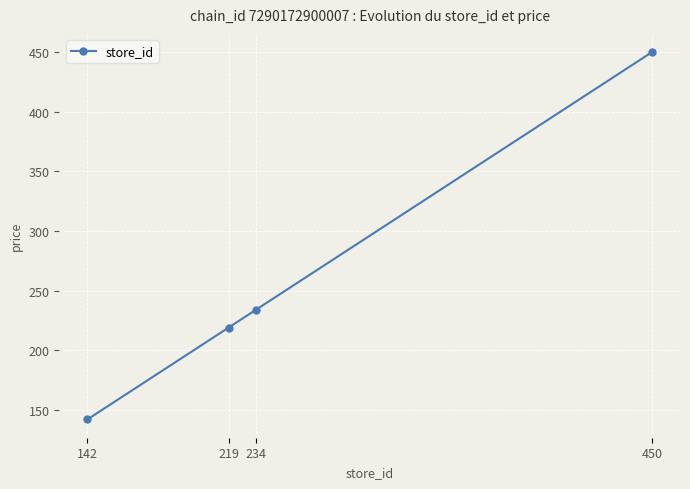

What is the ratio of the value at 142 to the value at 234?

0.6